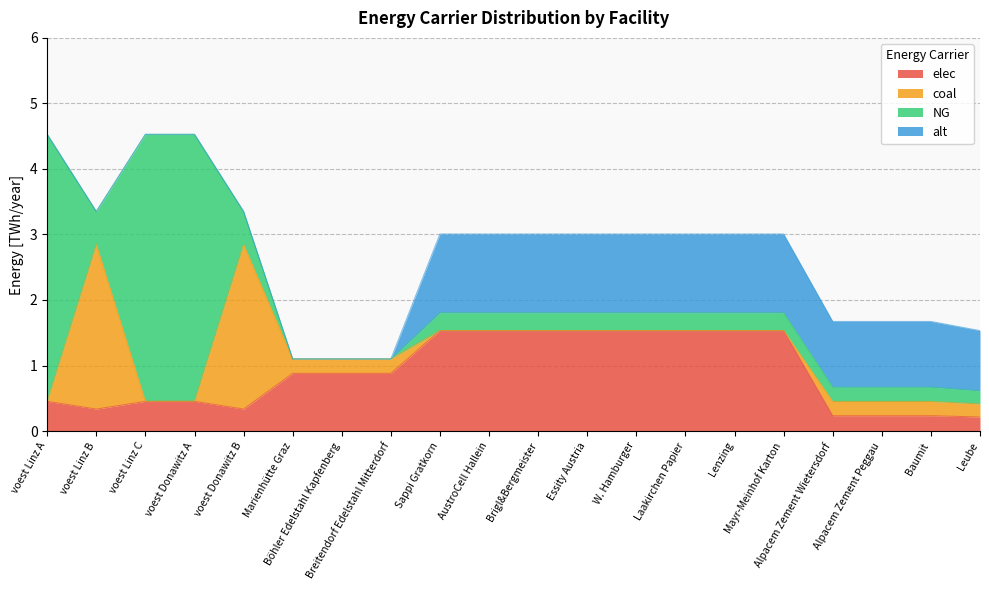

The elec series shows 0.3 at voest Linz B. True or false?

True